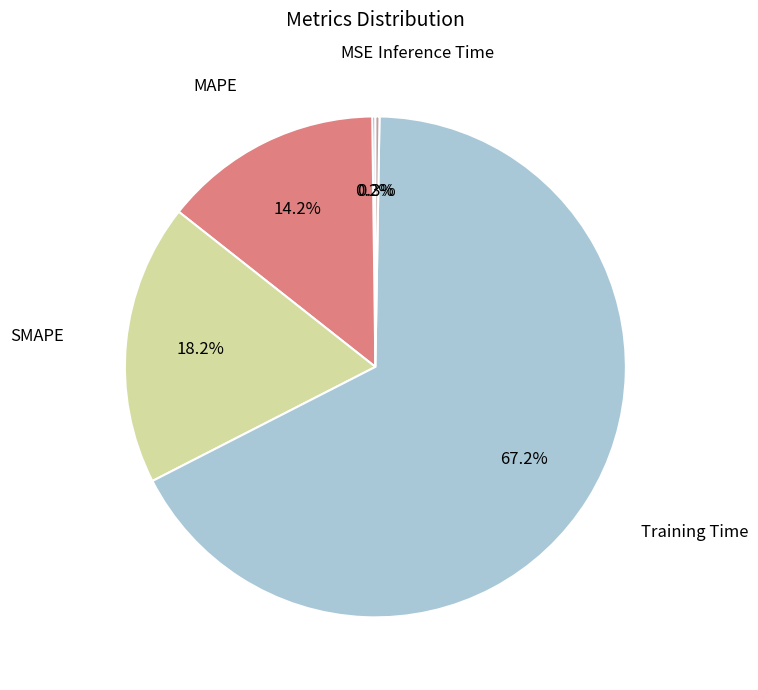

What percentage is the MAPE slice, to the nearest percent?

14%